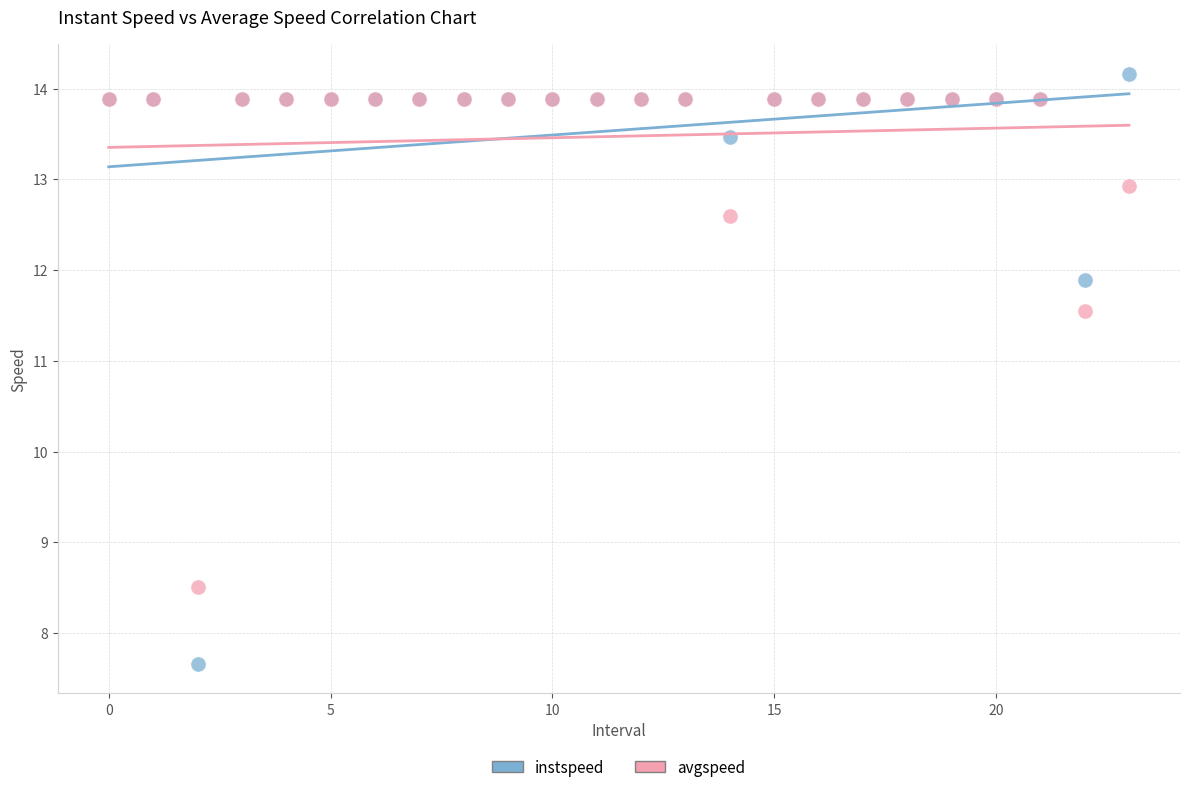

In the avgspeed series, what Y value is closest to 11?

11.6